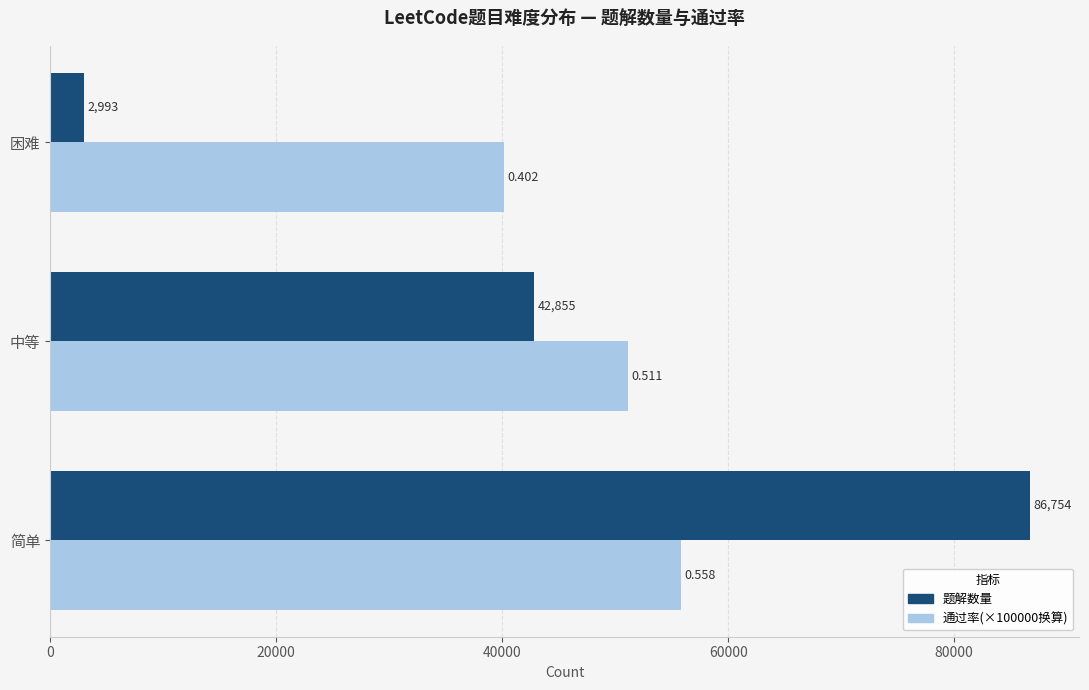

At which category is the sum across all series the highest?

简单